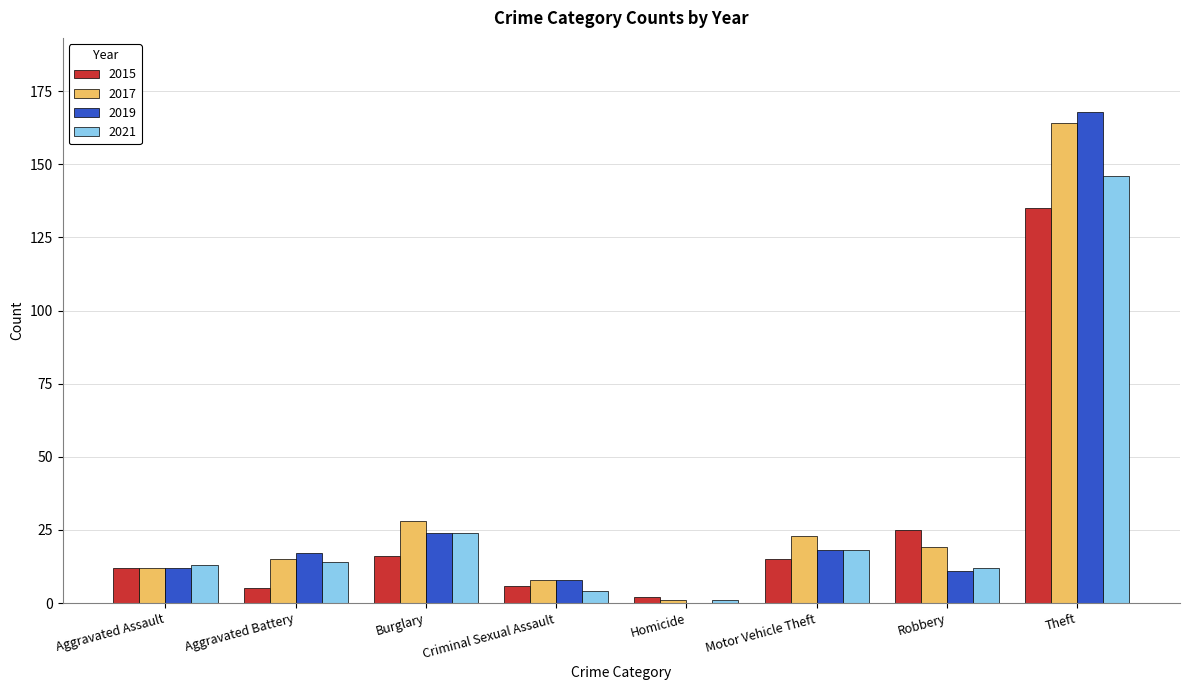

Is the value of 2021 at Motor Vehicle Theft greater than the value of 2015 at Aggravated Battery?

Yes